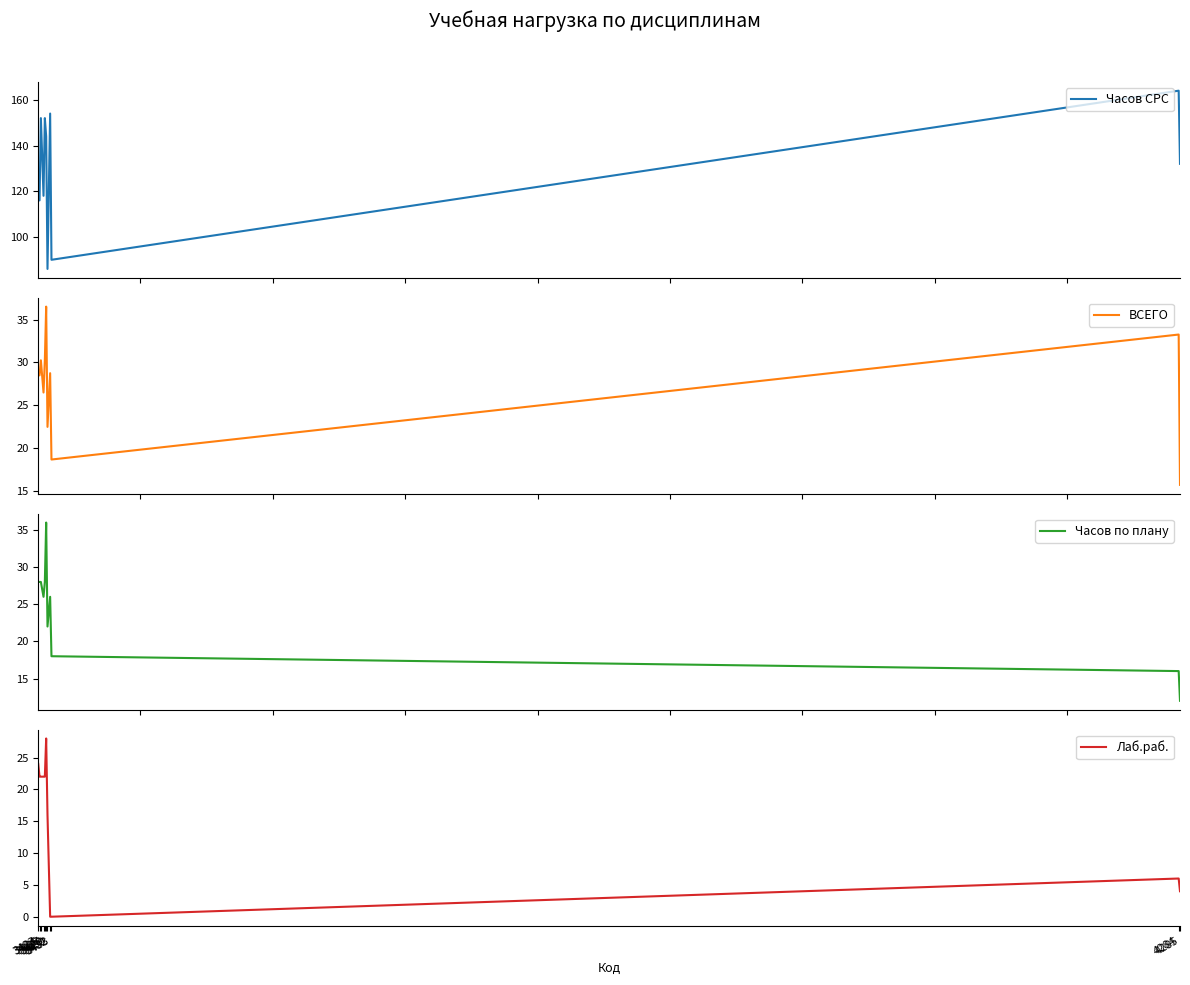

Is it true that Часов СРС equals 68.3 at 3429?

False